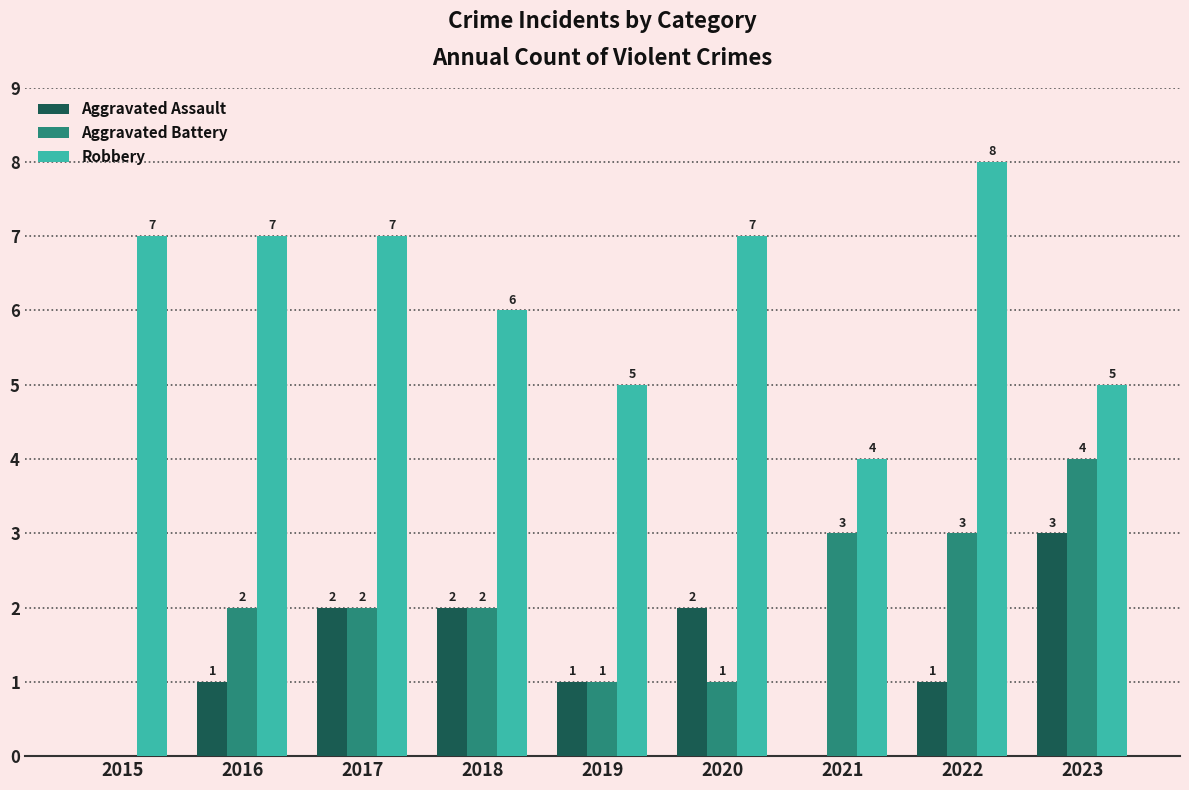

Read the Robbery value at 2018.

6